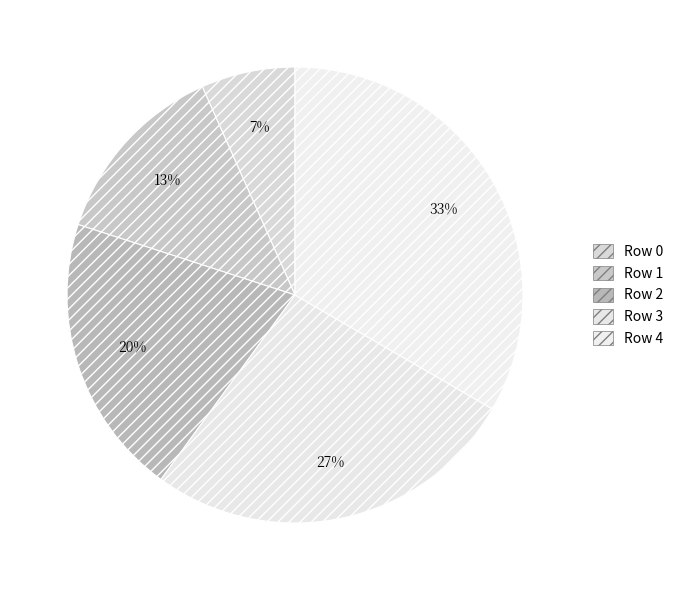

What percentage is the Row 4 slice, to the nearest percent?

33%